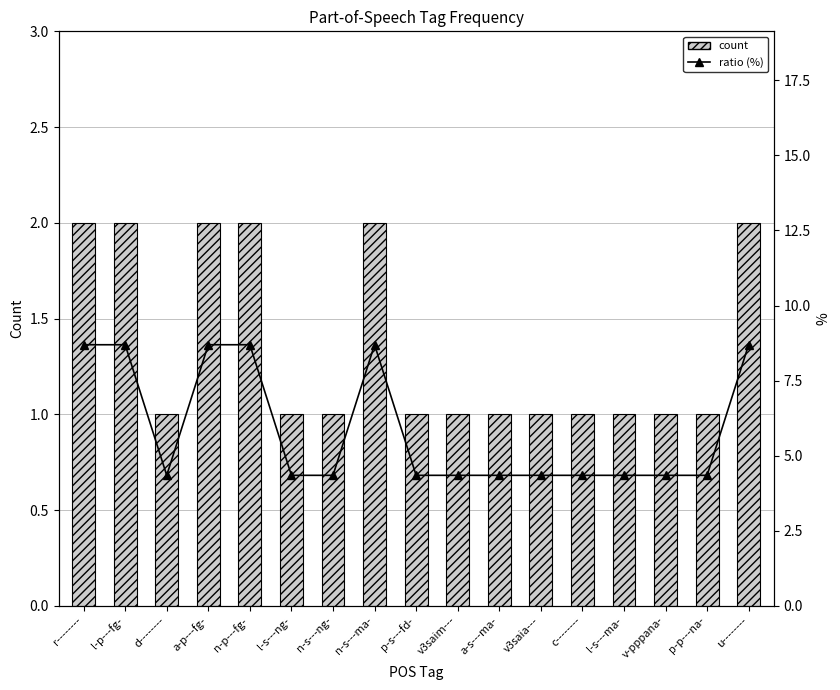

What are all the series names shown in the legend?

count, ratio (%)